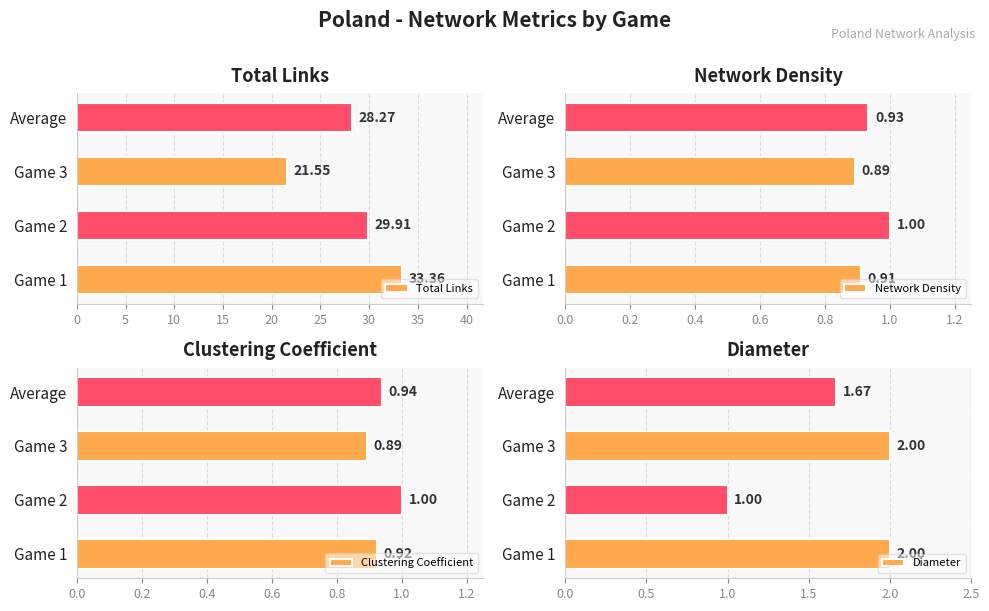

Rank the categories by Total Links value from highest to lowest.

Game 1, Game 2, Average, Game 3